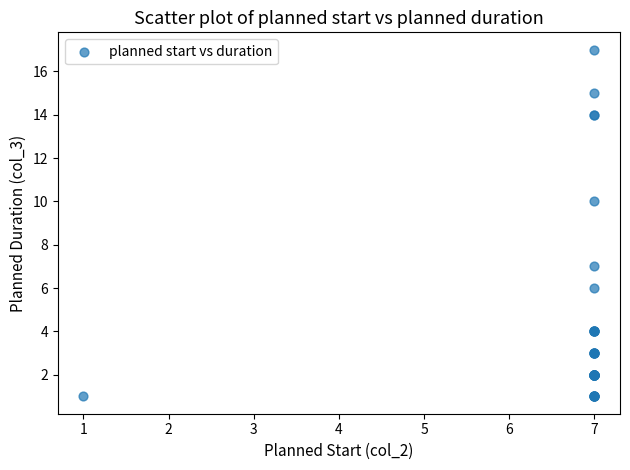

What Y value in the scatter plot is closest to 9?

10